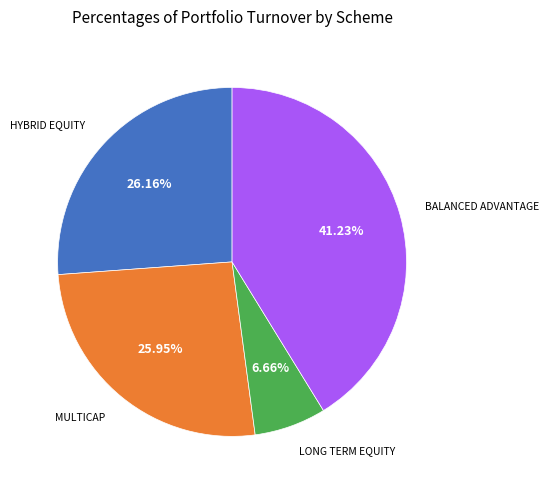

Does any single category account for the majority?

No